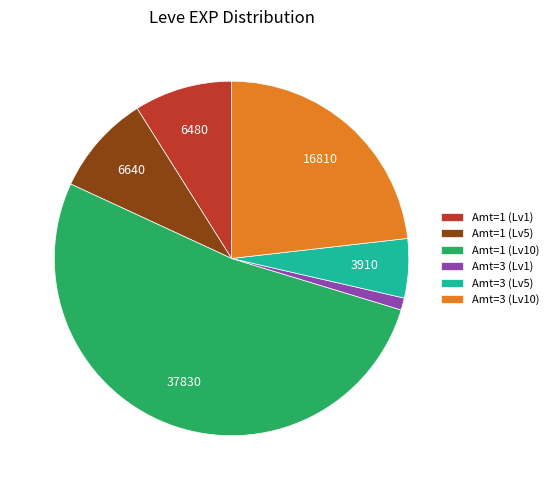

Combined, do Amt=3 (Lv1) and Amt=3 (Lv10) account for over 50%?

No